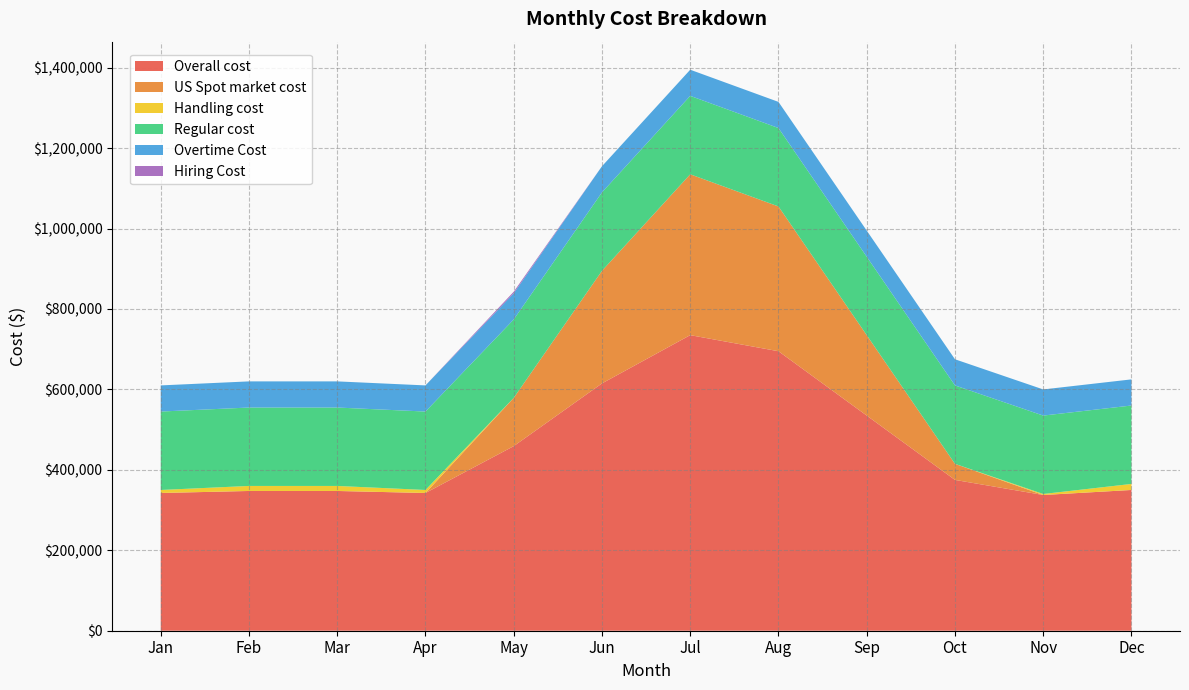

Reading left to right, transcribe all the data shown in this chart.

Overall cost: 342500	347500	347500	342500	459000	615000	735000	695000	535000	375000	337500	350000
US Spot market cost: 0	0	0	0	120000	280000	400000	360000	200000	40000	0	0
Handling cost: 7500	12500	12500	7500	0	0	0	0	0	0	2500	15000
Regular cost: 195000	195000	195000	195000	195000	195000	195000	195000	195000	195000	195000	195000
Overtime Cost: 65000	65000	65000	65000	65000	65000	65000	65000	65000	65000	65000	65000
Hiring Cost: 0	0	0	0	4000	0	0	0	0	0	0	0